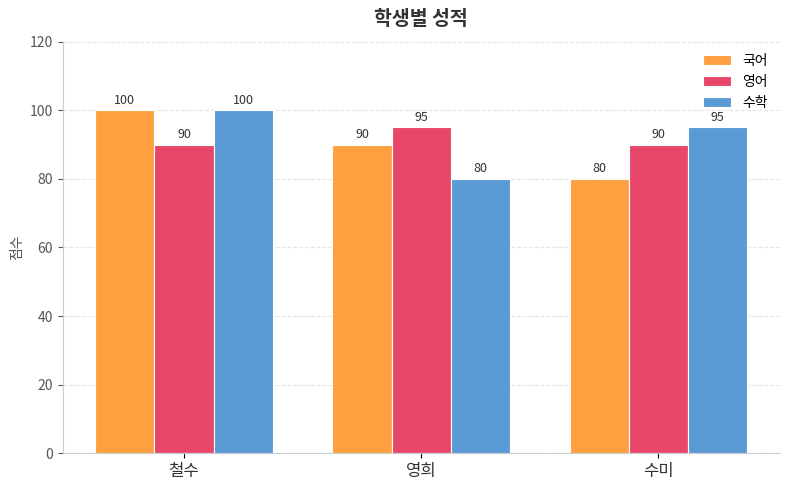

What is the total value across all series at 철수?

290